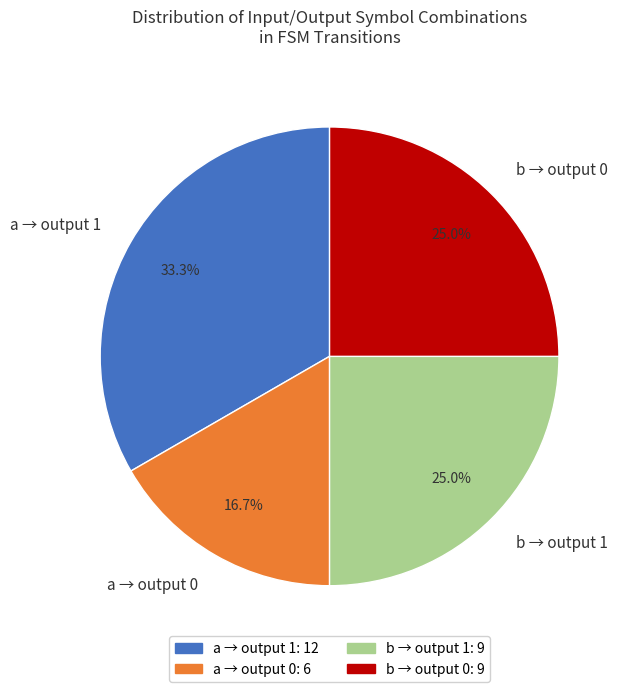

What portion of the pie excludes a → output 0?

83.3%